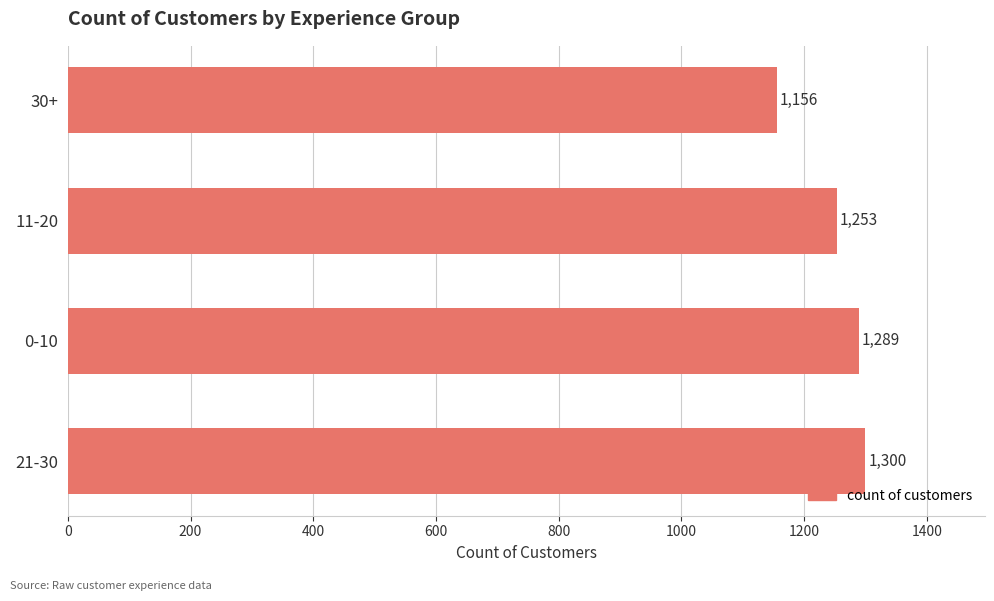

At which label is the value closest to 1228?

11-20